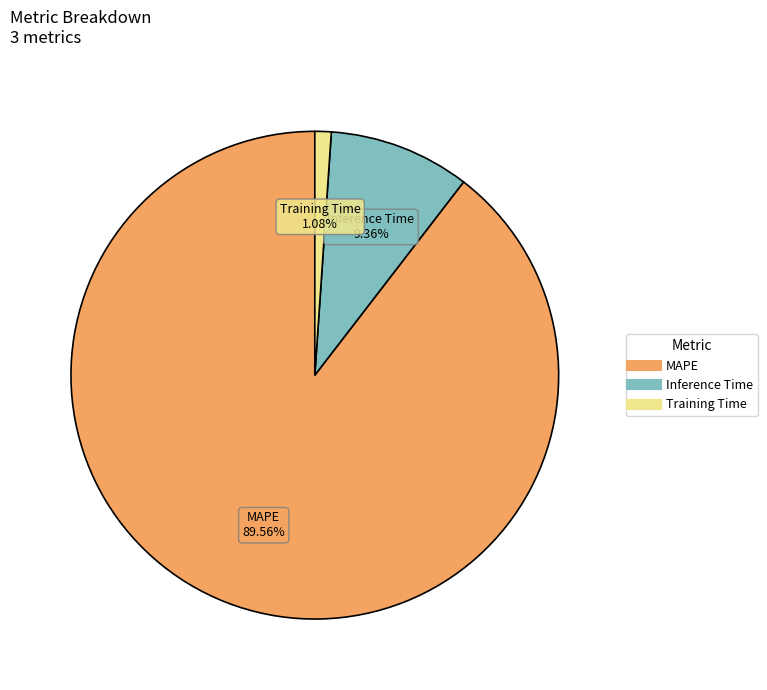

What percentage is the MAPE slice, to the nearest percent?

90%